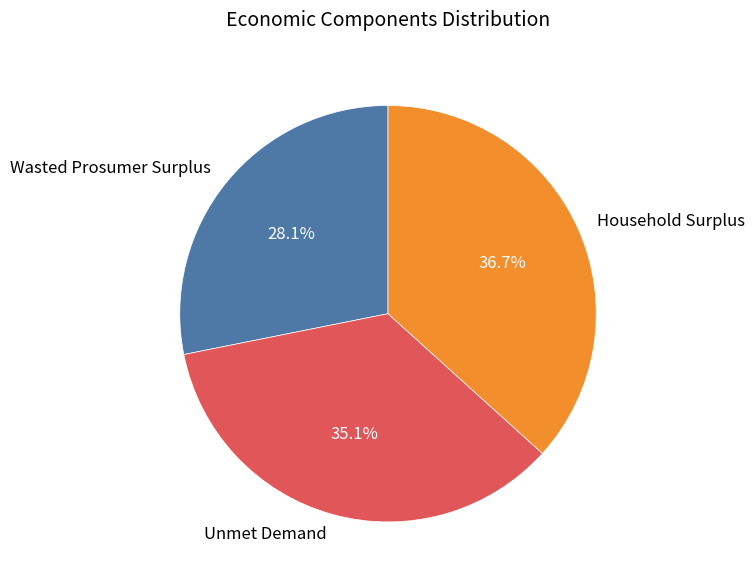

Does any single category account for the majority?

No